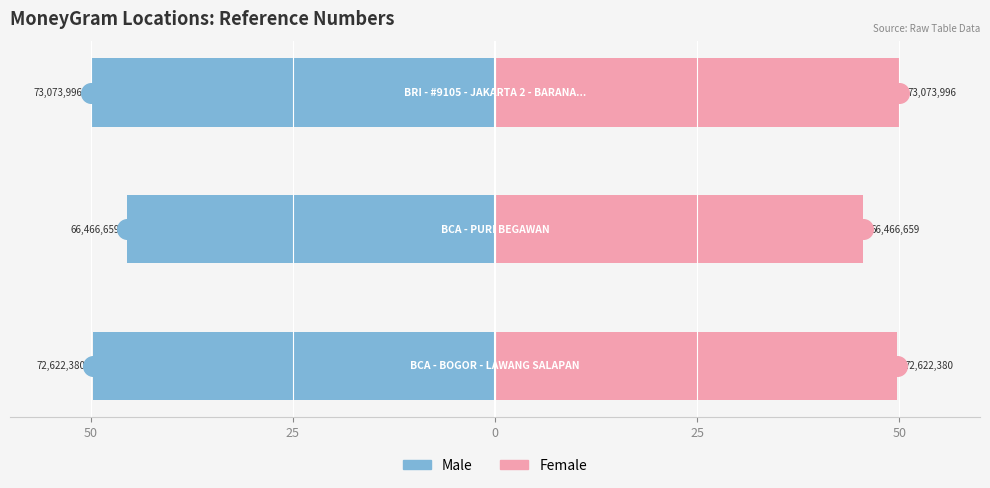

Which series contains the highest Y value?

Female